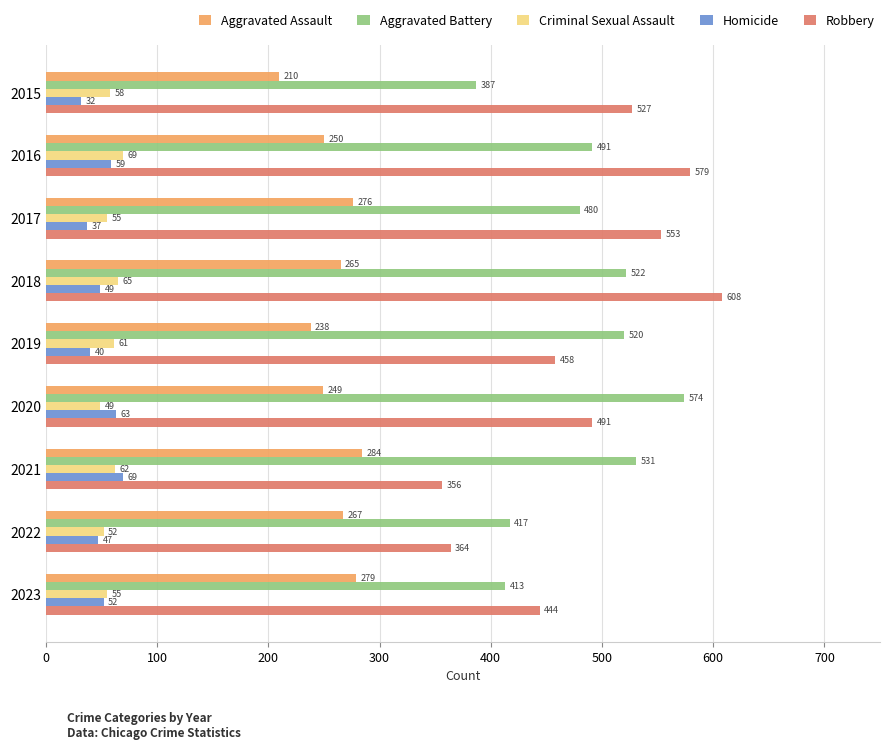

At which label does Robbery reach its peak?

2018